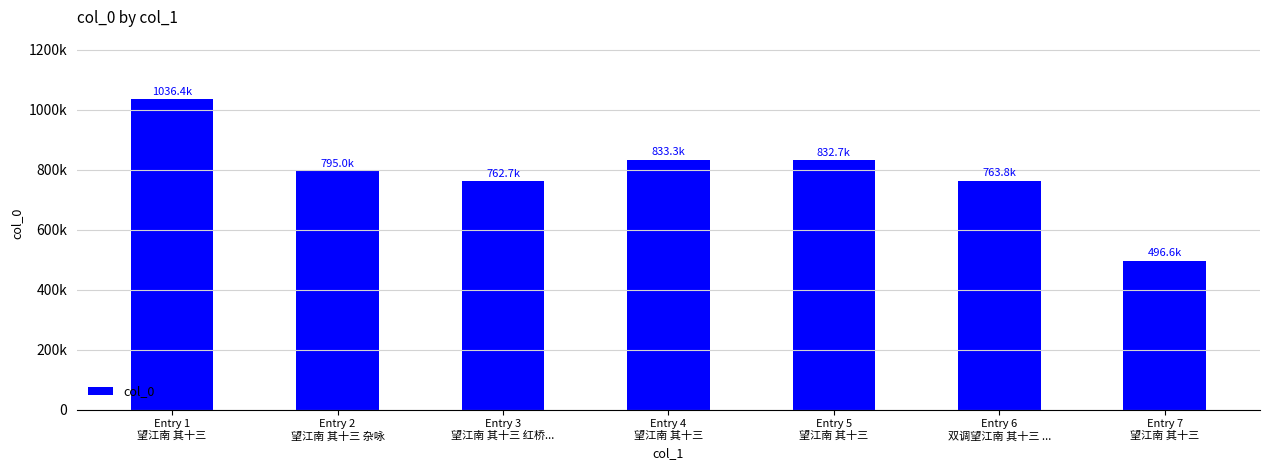

Are the bars horizontal?

No